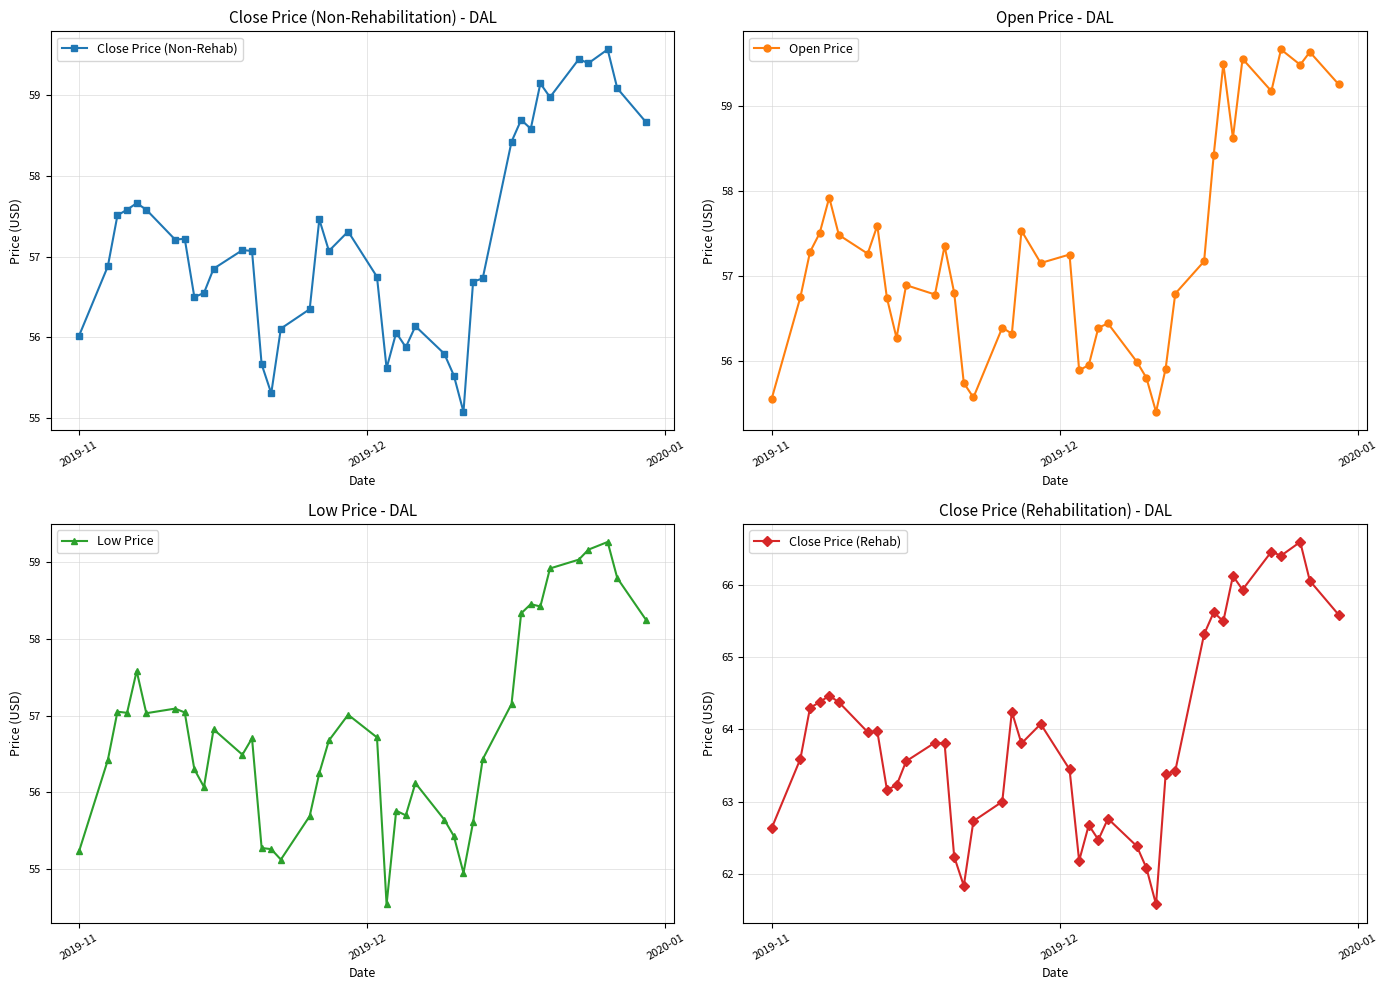

What is the value of the Close Price (Non-Rehab) point at the 28th from the left?

55.1